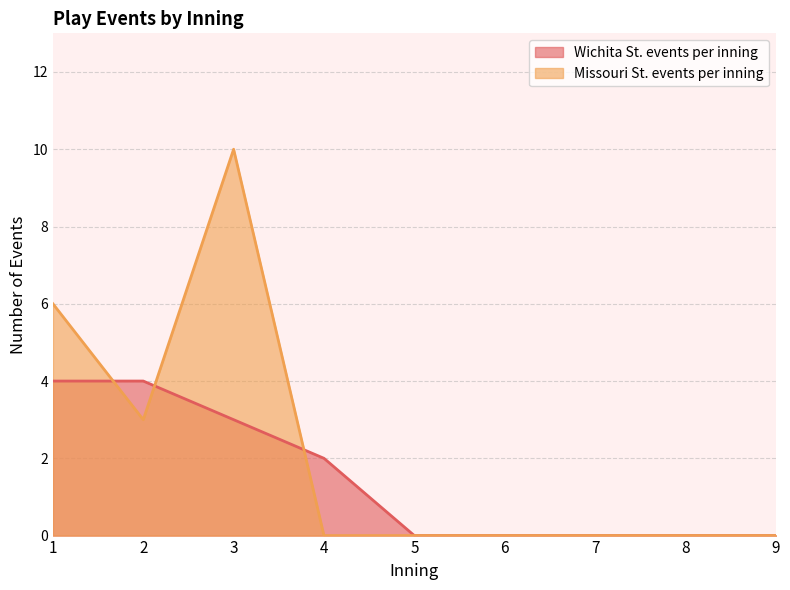

What is the greatest value displayed?

10